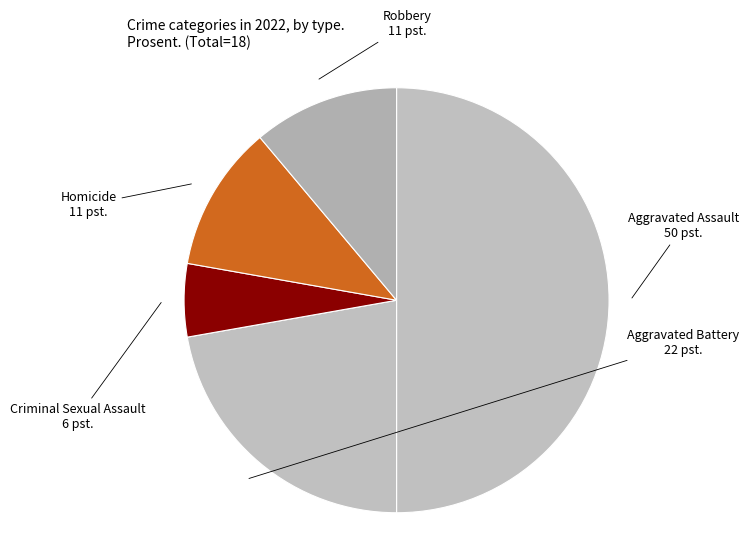

How many segments does this pie chart have?

5